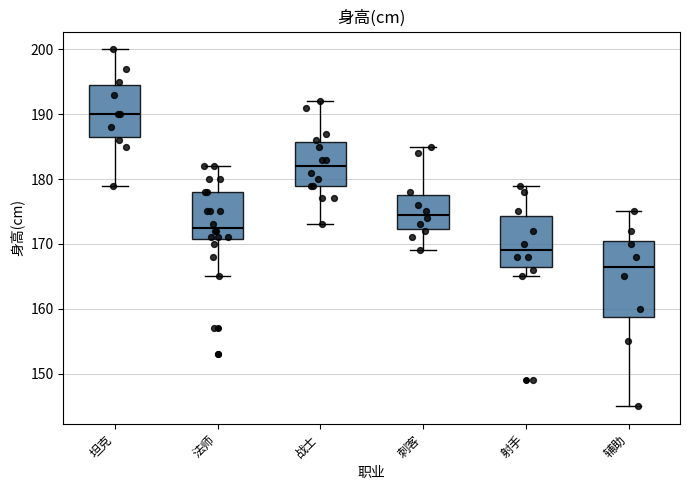

Reading left to right, read every box against the y-axis: the position of its median line, the range the box covers, and the ends of its whiskers. The values are not printed on the chart, so give them approximately, as read against the axis.

坦克: median 190, box 187 to 195, whiskers 179 to 200
法师: median 173, box 171 to 178, whiskers 165 to 182
战士: median 182, box 179 to 186, whiskers 173 to 192
刺客: median 175, box 172 to 178, whiskers 169 to 185
射手: median 169, box 167 to 174, whiskers 165 to 179
辅助: median 167, box 159 to 171, whiskers 145 to 175